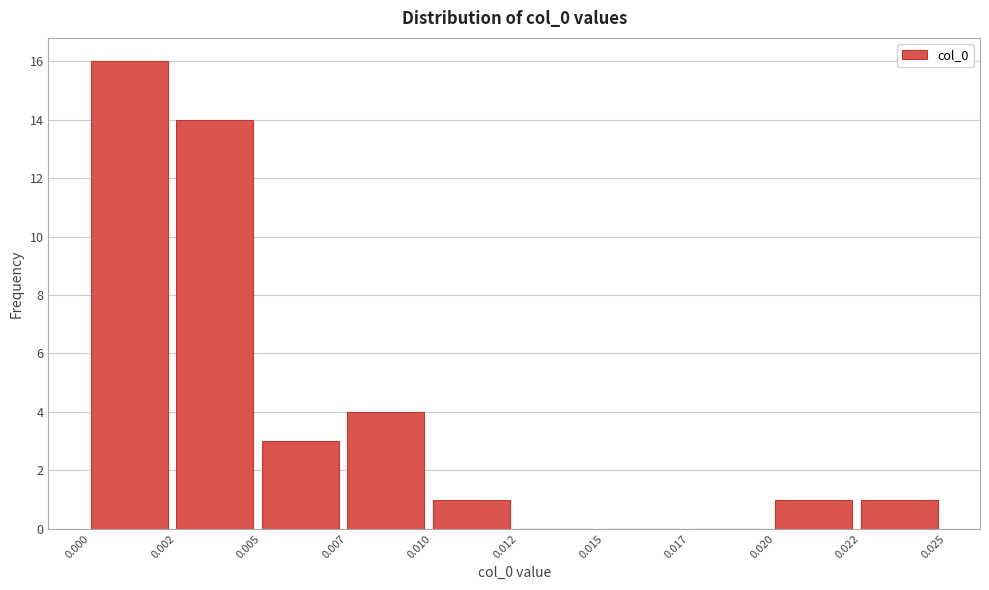

Reading right to left, extract all data points from this chart.

0.022=1	0.020=1	0.017=0	0.015=0	0.012=0	0.010=1	0.007=4	0.005=3	0.002=14	0.000=16